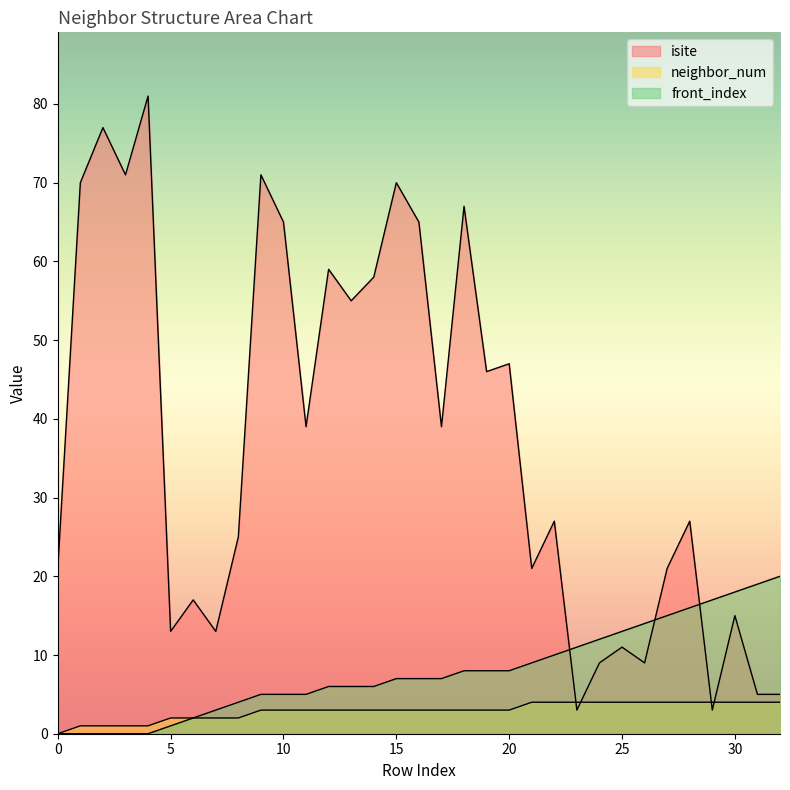

What is the average value of the front_index series?

8